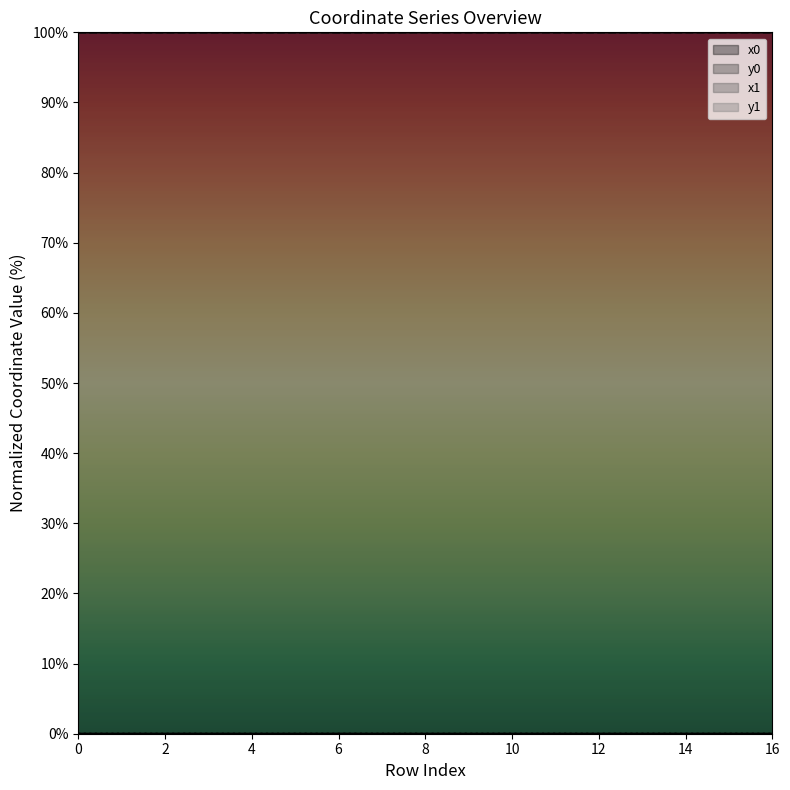

At which category does the chart reach its peak across all series?

14